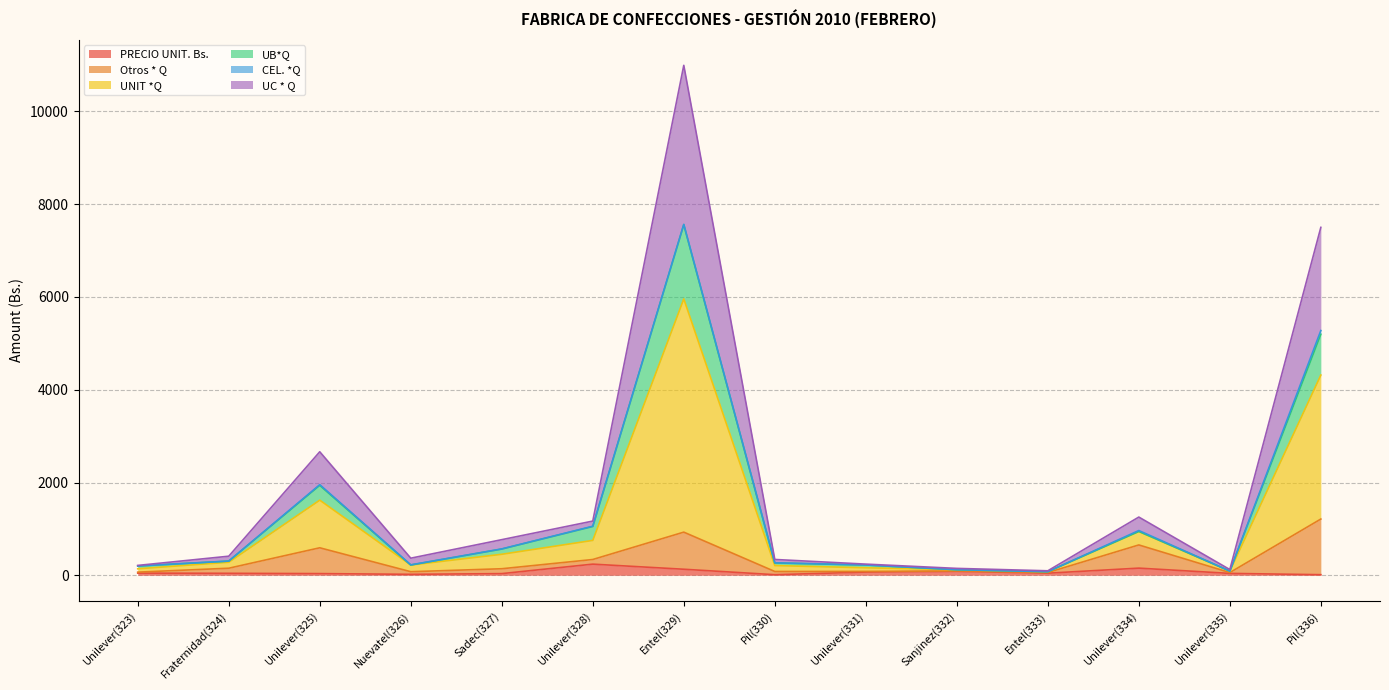

Does the chart have visible grid lines?

Yes